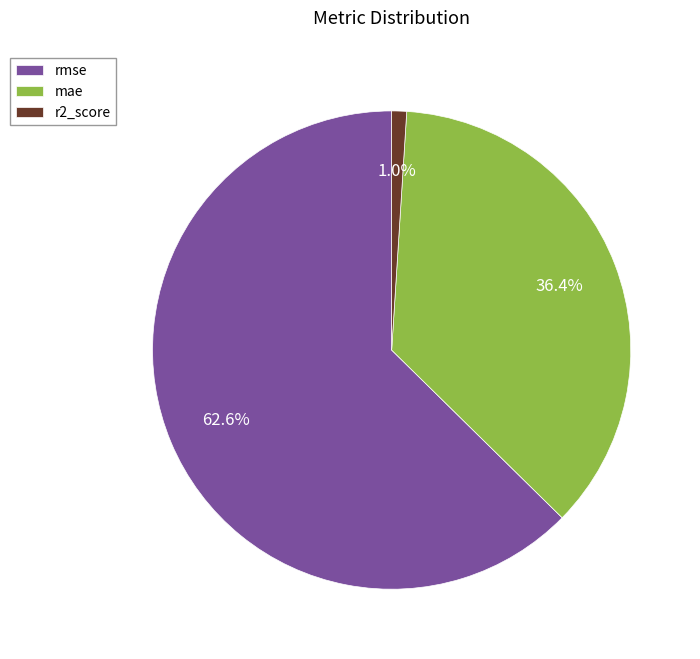

Which slice is the smallest?

r2_score